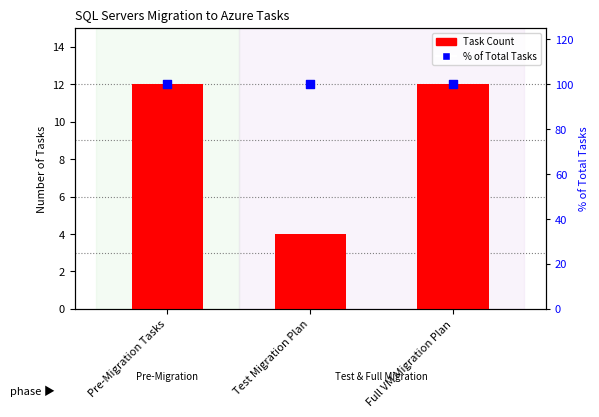

Which series has the widest spread of Y values?

Task Count